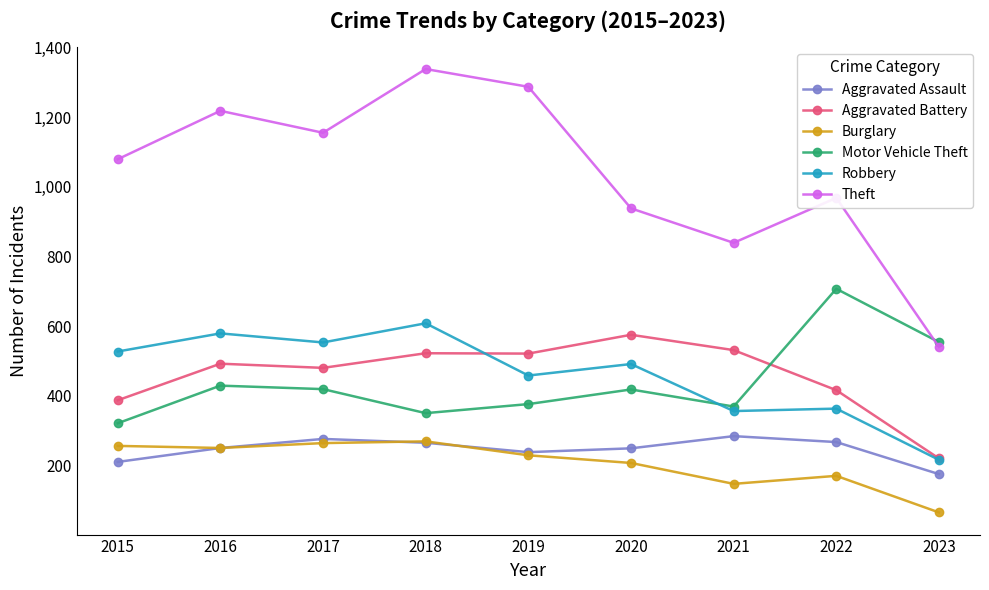

How many values in the Aggravated Battery series are below 492?

4